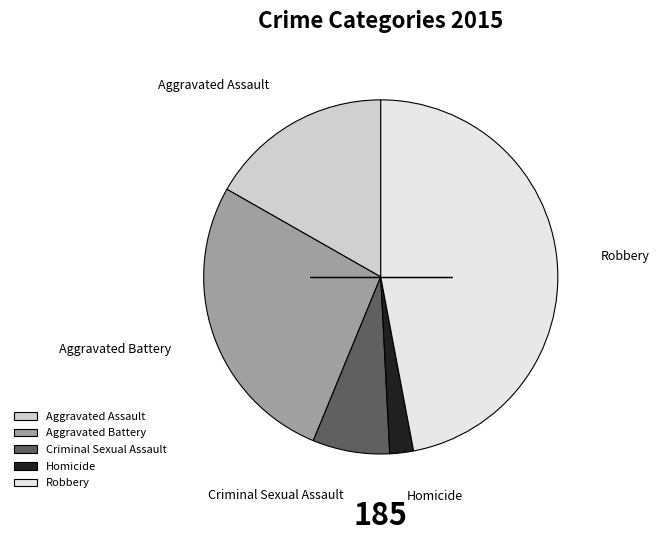

Do Criminal Sexual Assault and Aggravated Battery together represent more than half of the pie?

No